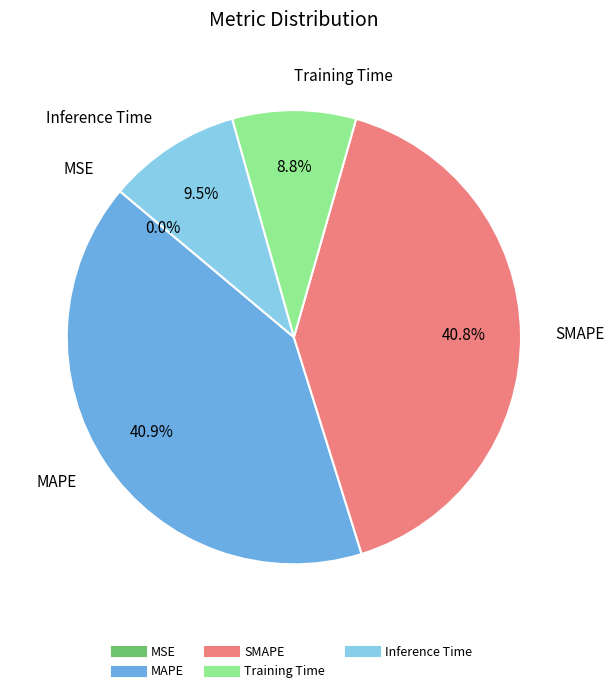

To the nearest percent, what percentage of the pie is Training Time?

9%